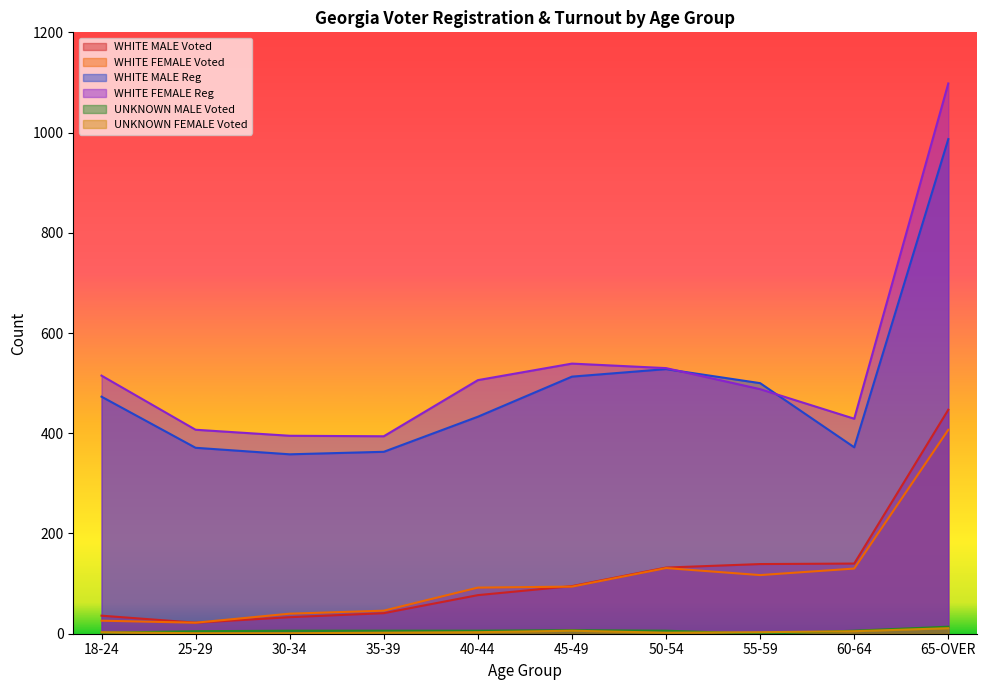

Reading right to left, extract all data points from this chart.

WHITE MALE Voted: 65-OVER=447	60-64=140	55-59=139	50-54=132	45-49=95	40-44=77	35-39=41	30-34=33	25-29=22	18-24=36
WHITE FEMALE Voted: 65-OVER=407	60-64=130	55-59=117	50-54=131	45-49=94	40-44=92	35-39=46	30-34=40	25-29=22	18-24=26
WHITE MALE Reg: 65-OVER=987	60-64=372	55-59=500	50-54=528	45-49=513	40-44=433	35-39=363	30-34=358	25-29=371	18-24=473
WHITE FEMALE Reg: 65-OVER=1098	60-64=429	55-59=488	50-54=530	45-49=539	40-44=506	35-39=394	30-34=395	25-29=407	18-24=515
UNKNOWN MALE Voted: 65-OVER=14	60-64=6	55-59=0	50-54=6	45-49=7	40-44=6	35-39=6	30-34=6	25-29=5	18-24=2
UNKNOWN FEMALE Voted: 65-OVER=11	60-64=5	55-59=3	50-54=2	45-49=6	40-44=3	35-39=2	30-34=1	25-29=1	18-24=3